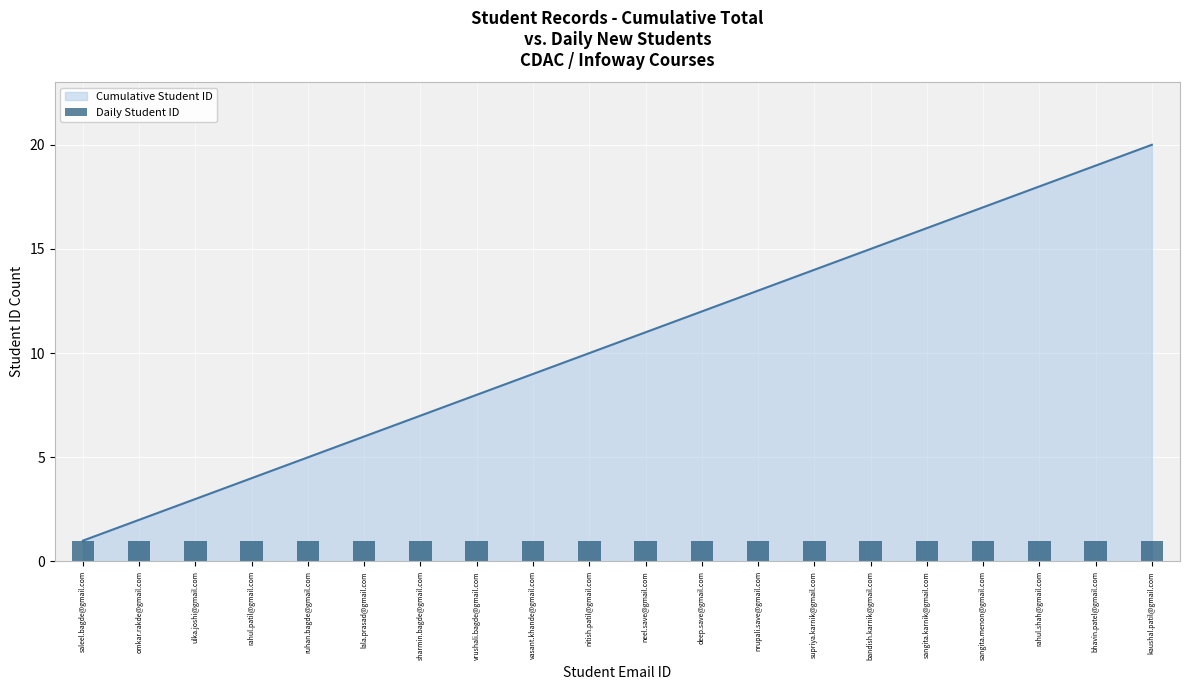

What is the difference between the maximum and minimum values?

19